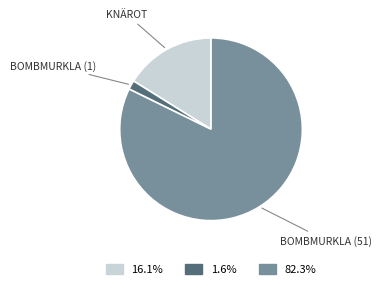

Does any single category account for the majority?

Yes